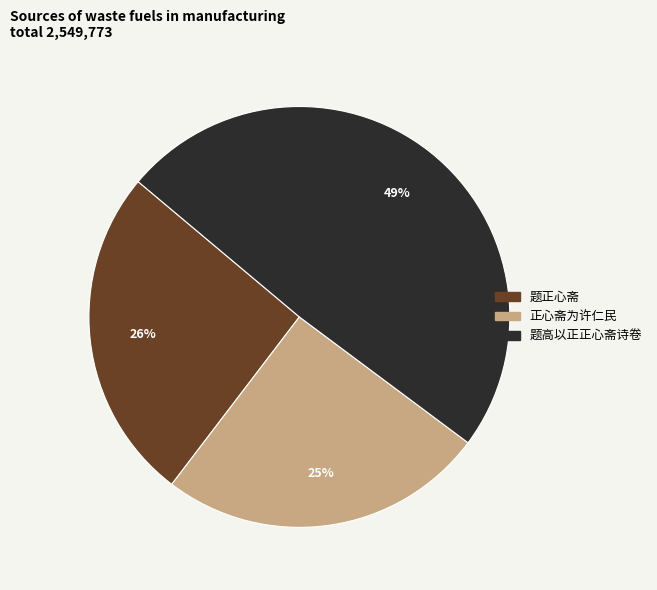

To the nearest percent, what is the difference between the largest and smallest slice percentages?

24%